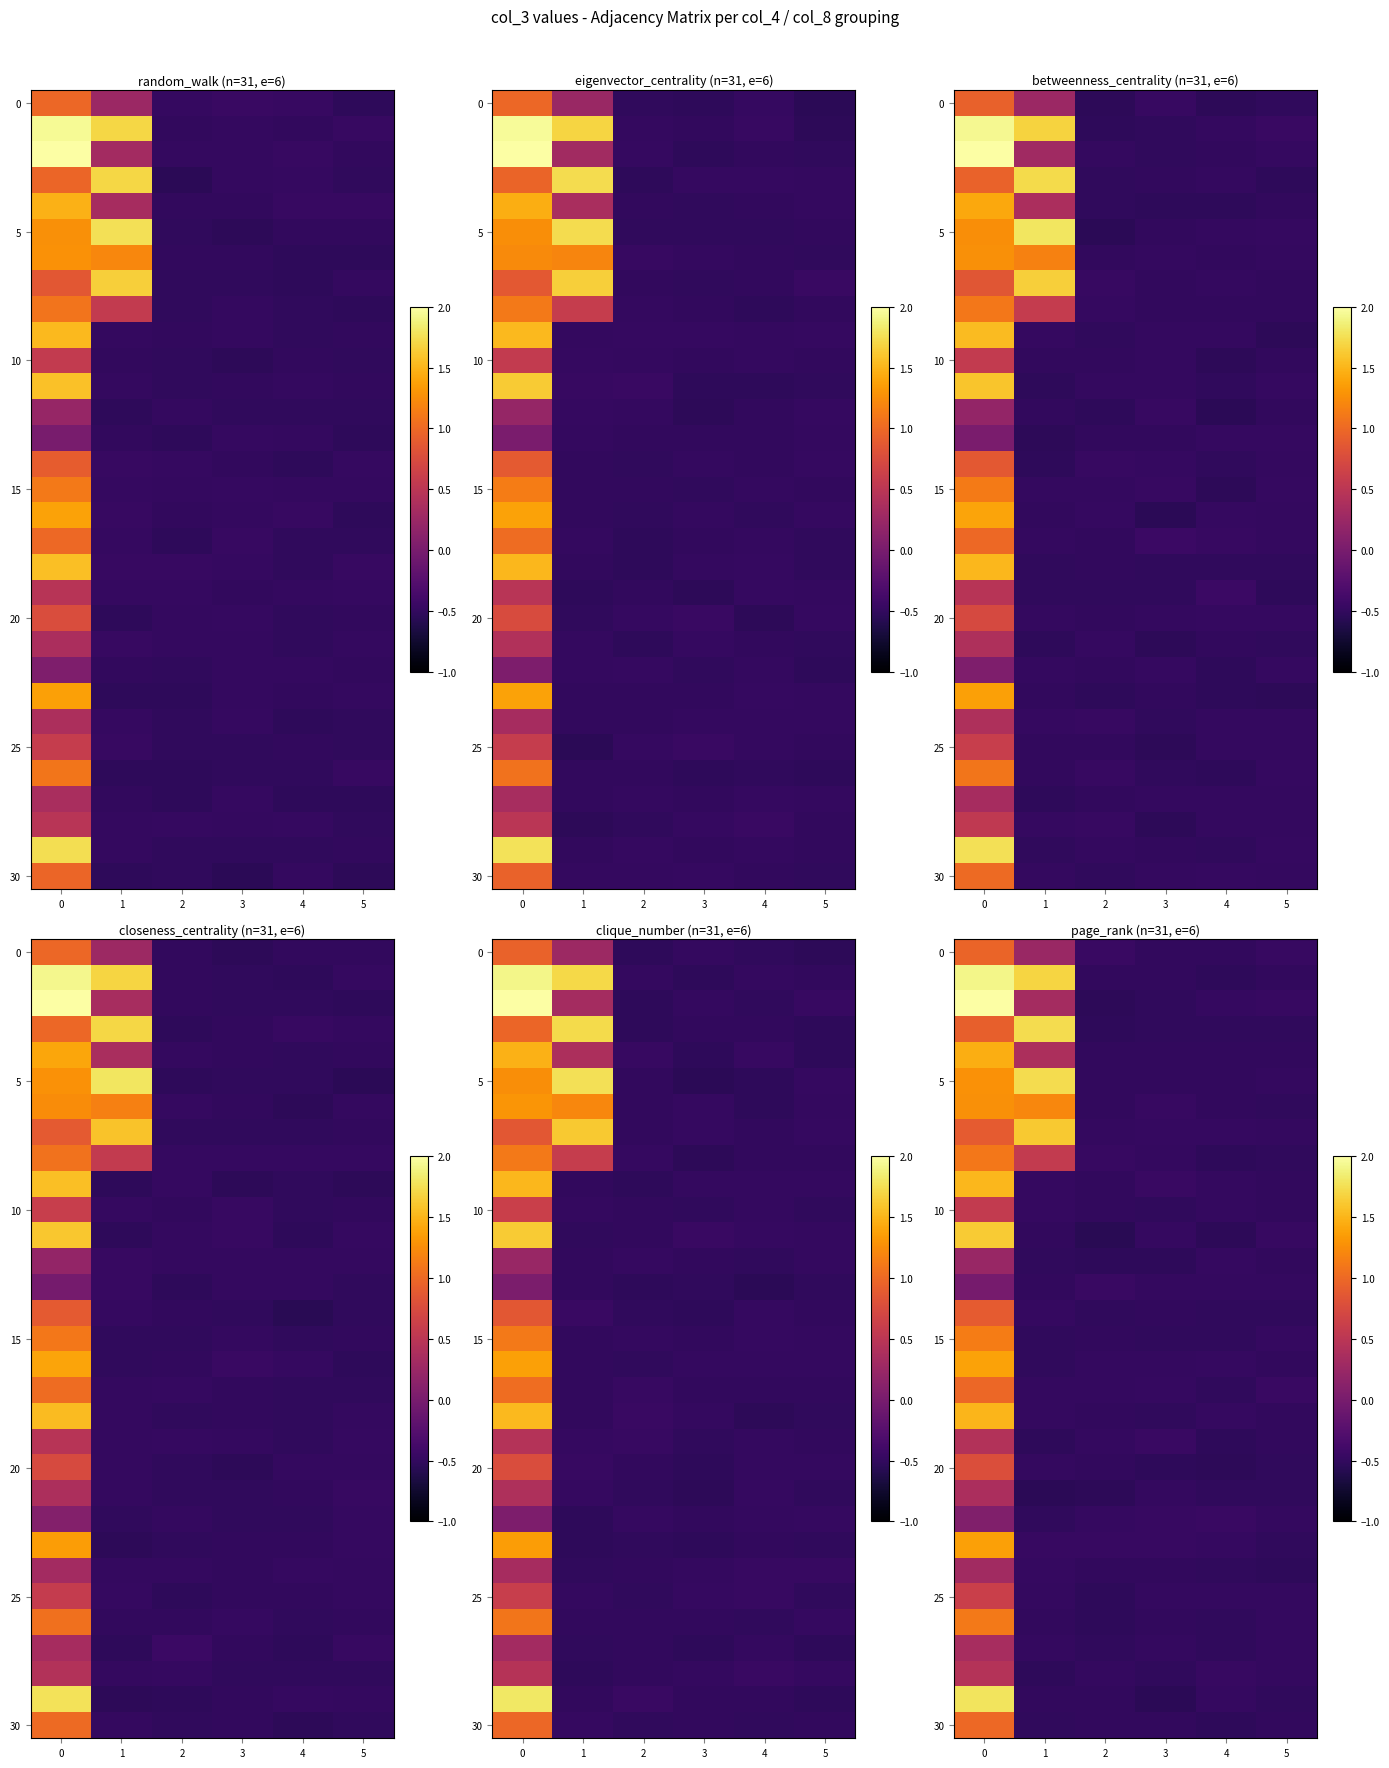

Reading left to right, extract all data points from this chart.

row_0: 1.0	0.3	-0.5	-0.5	-0.5	-0.5
row_1: 1.9	1.7	-0.5	-0.5	-0.5	-0.5
row_2: 2.0	0.3	-0.5	-0.5	-0.5	-0.5
row_3: 0.9	1.7	-0.5	-0.5	-0.5	-0.5
row_4: 1.5	0.4	-0.5	-0.5	-0.5	-0.5
row_5: 1.3	1.7	-0.5	-0.5	-0.5	-0.5
row_6: 1.3	1.2	-0.5	-0.5	-0.5	-0.5
row_7: 0.9	1.6	-0.5	-0.5	-0.5	-0.5
row_8: 1.1	0.6	-0.5	-0.5	-0.5	-0.5
row_9: 1.5	-0.5	-0.5	-0.5	-0.5	-0.5
row_10: 0.6	-0.5	-0.5	-0.5	-0.5	-0.5
row_11: 1.6	-0.5	-0.6	-0.5	-0.5	-0.5
row_12: 0.2	-0.5	-0.5	-0.5	-0.5	-0.5
row_13: -0.0	-0.5	-0.5	-0.5	-0.5	-0.5
row_14: 0.9	-0.5	-0.5	-0.5	-0.5	-0.5
row_15: 1.1	-0.5	-0.5	-0.5	-0.5	-0.5
row_16: 1.4	-0.5	-0.5	-0.5	-0.5	-0.5
row_17: 1.0	-0.5	-0.5	-0.5	-0.5	-0.4
row_18: 1.5	-0.5	-0.5	-0.5	-0.5	-0.5
row_19: 0.4	-0.5	-0.5	-0.5	-0.5	-0.5
row_20: 0.8	-0.5	-0.5	-0.5	-0.5	-0.5
row_21: 0.4	-0.5	-0.5	-0.5	-0.5	-0.5
row_22: 0.1	-0.5	-0.5	-0.5	-0.5	-0.5
row_23: 1.4	-0.5	-0.5	-0.5	-0.5	-0.5
row_24: 0.3	-0.5	-0.5	-0.5	-0.5	-0.5
row_25: 0.6	-0.5	-0.5	-0.5	-0.5	-0.5
row_26: 1.1	-0.5	-0.5	-0.5	-0.5	-0.5
row_27: 0.4	-0.5	-0.5	-0.5	-0.5	-0.5
row_28: 0.4	-0.5	-0.5	-0.5	-0.5	-0.5
row_29: 1.8	-0.5	-0.5	-0.5	-0.5	-0.5
row_30: 1.0	-0.5	-0.5	-0.5	-0.5	-0.5